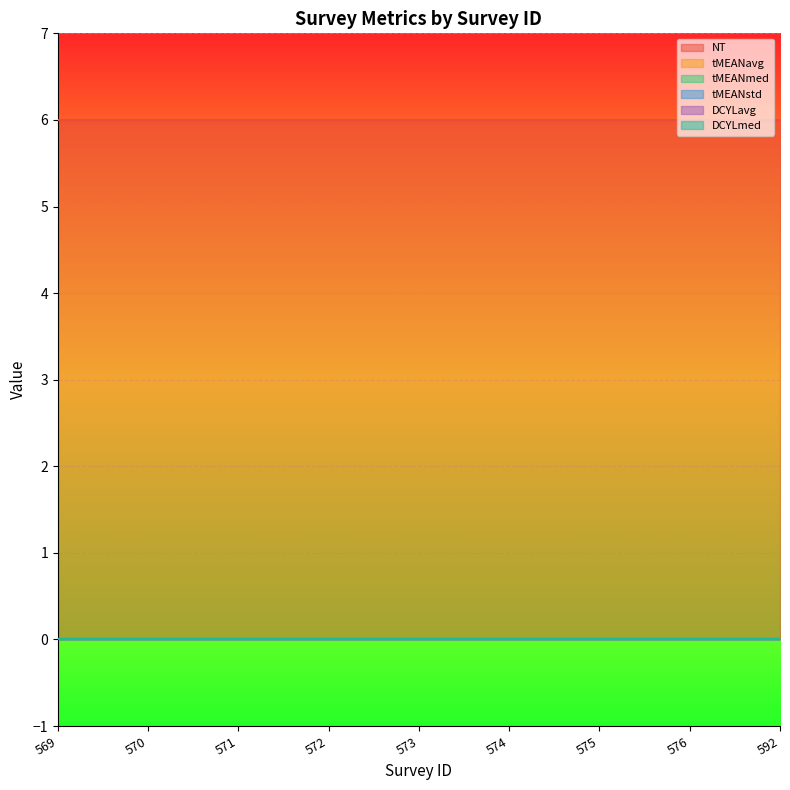

Reading left to right, transcribe all the data shown in this chart.

NT: 6	6	6	6	6	6	6	6	6
tMEANavg: 0	0	0	0	0	0	0	0	0
tMEANmed: 0	0	0	0	0	0	0	0	0
tMEANstd: 0	0	0	0	0	0	0	0	0
DCYLavg: 0	0	0	0	0	0	0	0	0
DCYLmed: 0	0	0	0	0	0	0	0	0